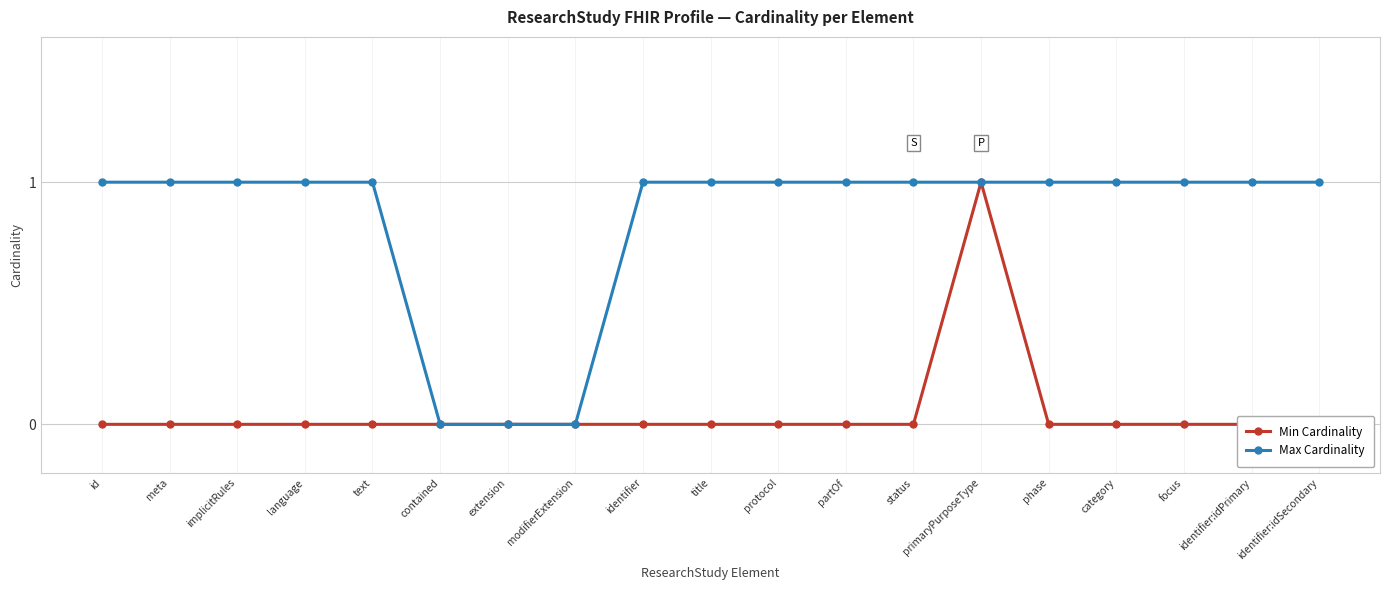

True or false: Min Cardinality has more than 0 points higher than both neighbors.

True